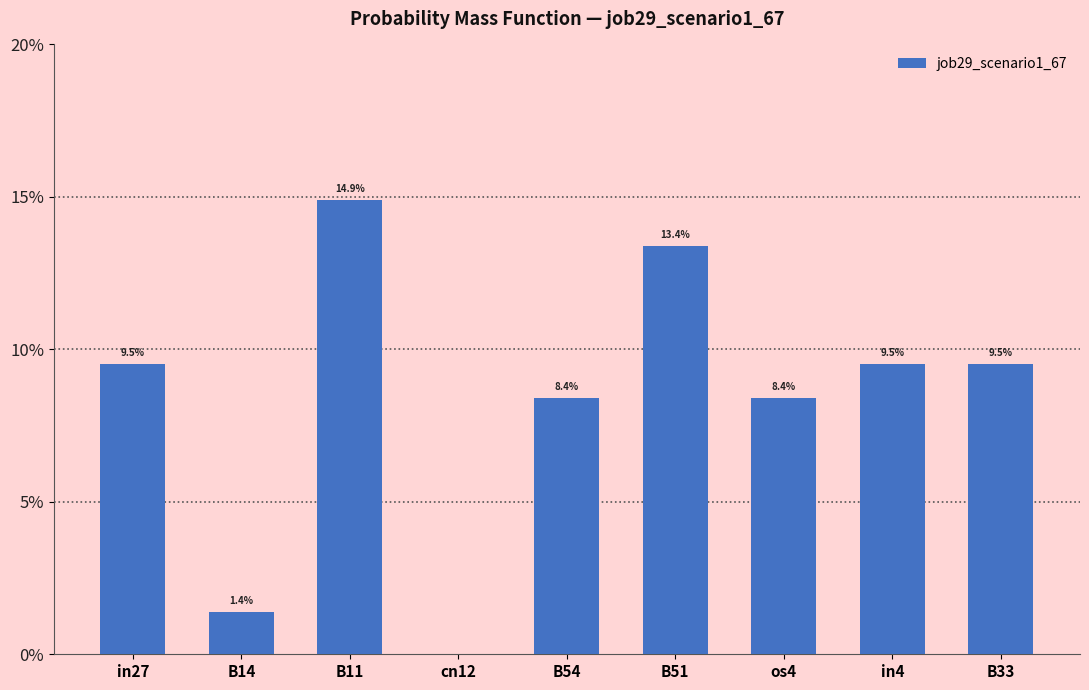

What value does the data have at os4?

0.1